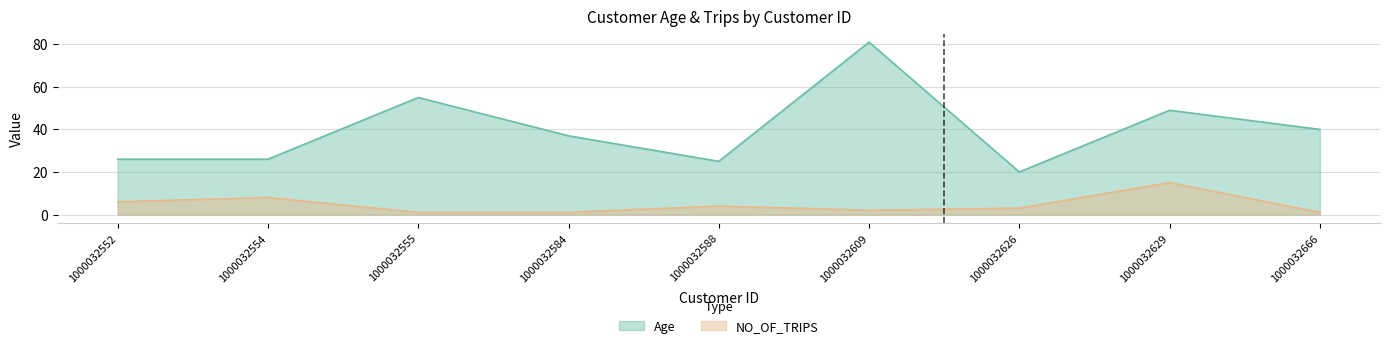

The value of NO_OF_TRIPS at 1000032666 is 1. True or false?

True